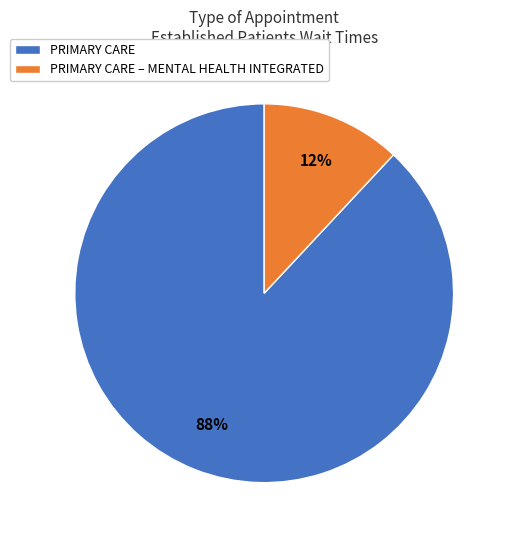

To the nearest percent, what is the average slice percentage?

50%